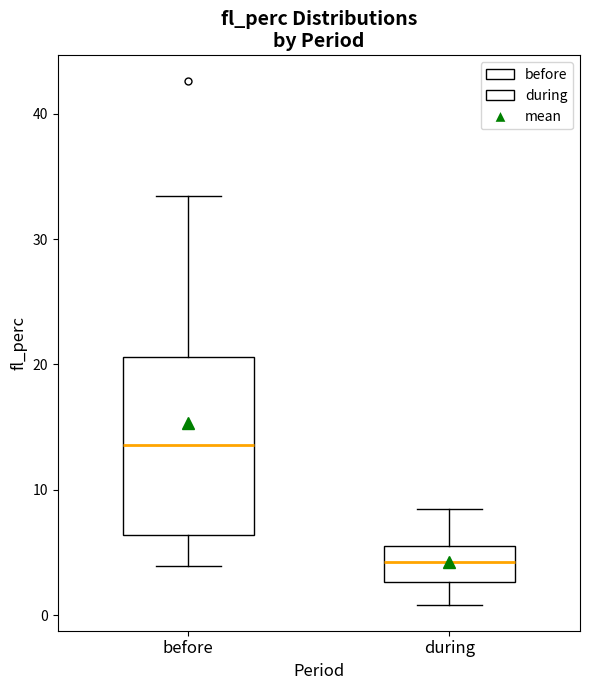

Where does the median line of the box for during sit on the y-axis? The values are not printed on the chart, so give them approximately, as read against the axis.

4